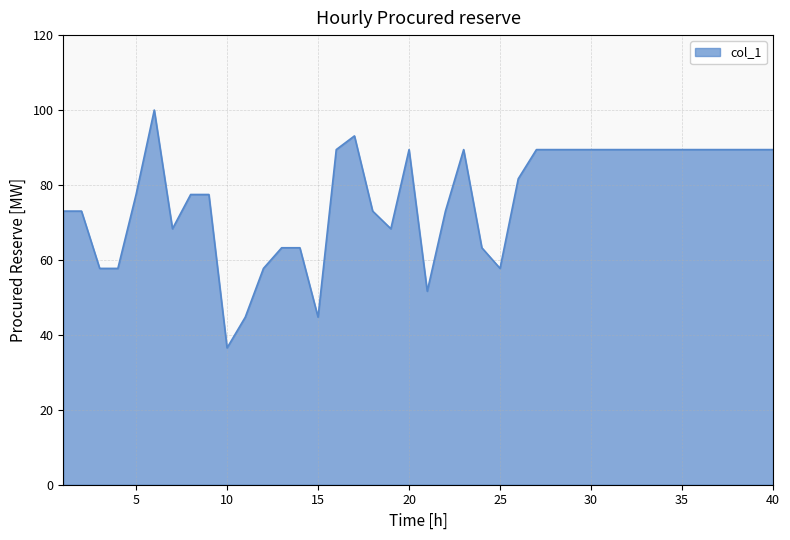

Does the chart have visible grid lines?

Yes